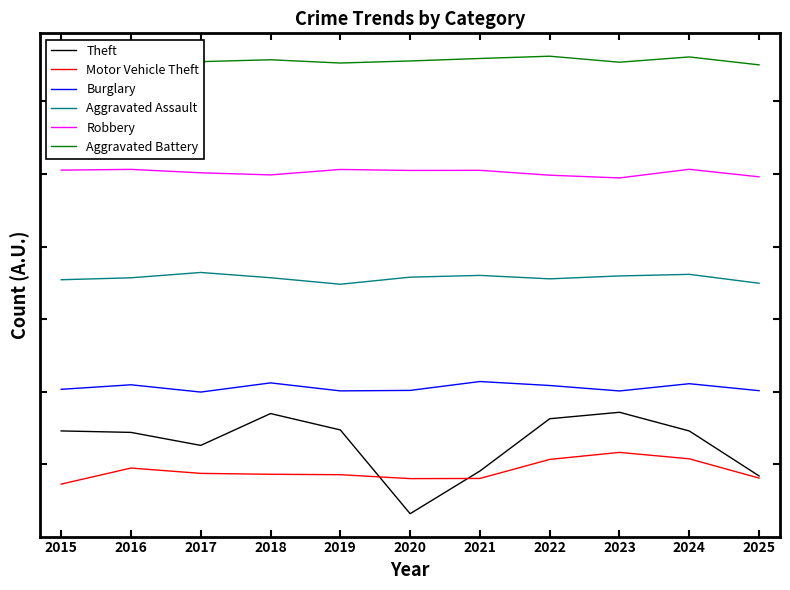

What is the difference between the Aggravated Battery values at 2021 and 2022?

0.6